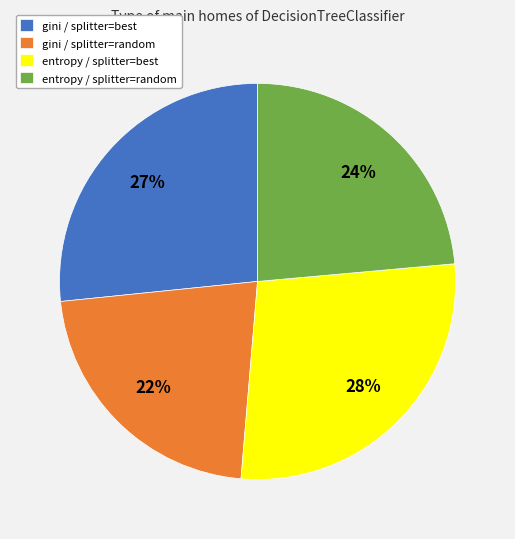

Is there a majority slice in this chart?

No